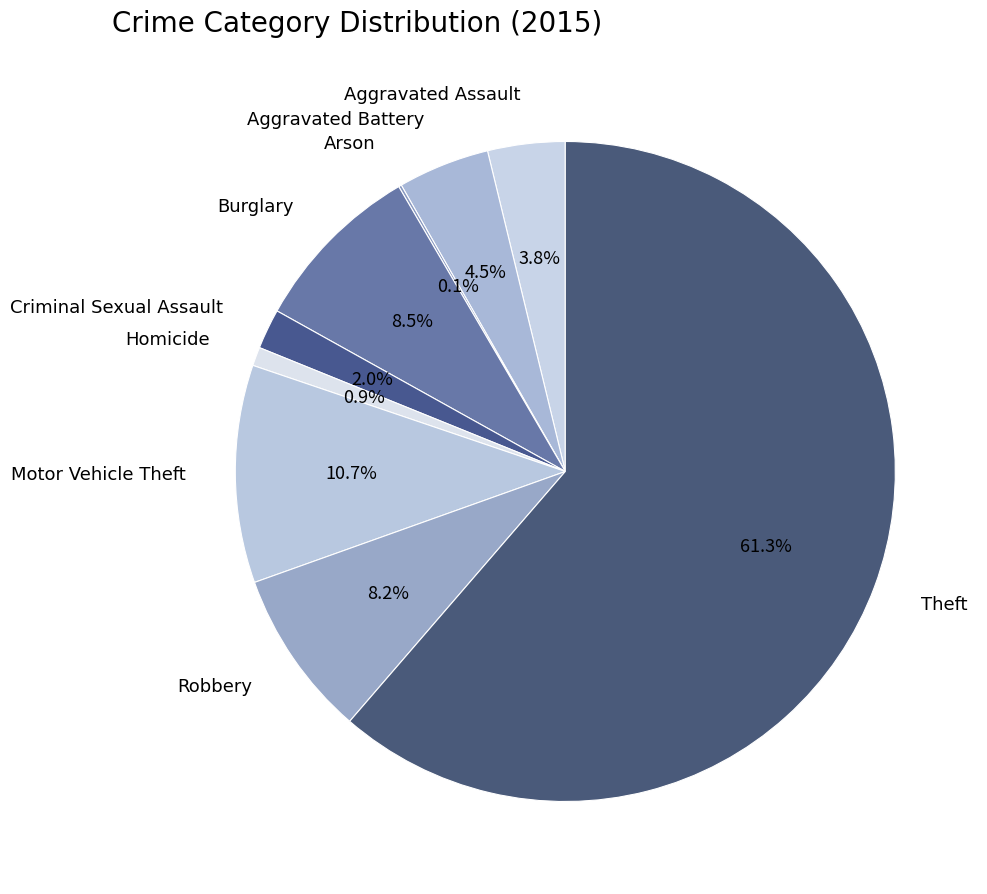

To the nearest percent, what is the combined percentage of Aggravated Battery and Theft?

66%